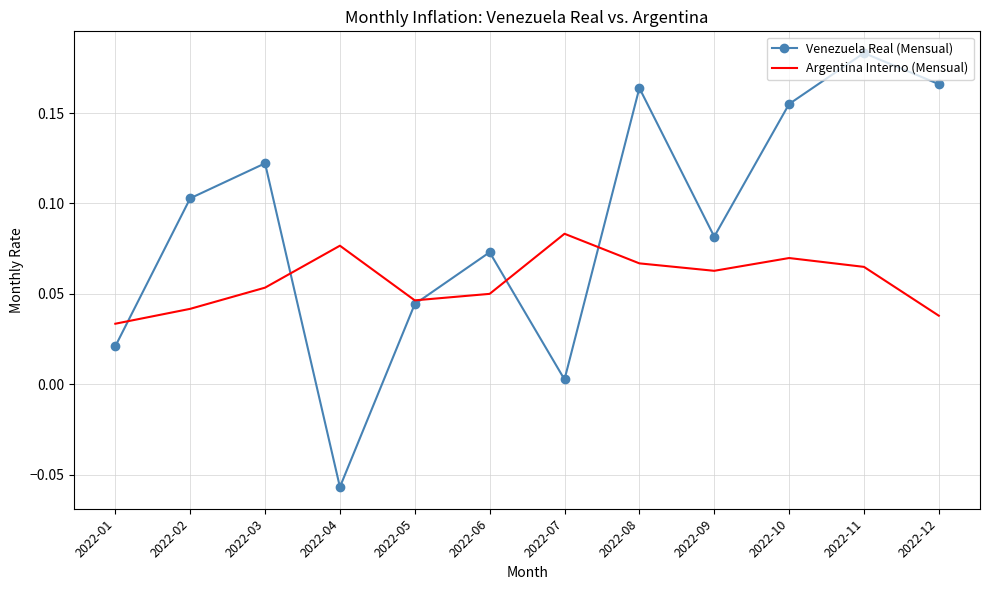

List the series in order of their peak value, lowest first.

Argentina Interno (Mensual), Venezuela Real (Mensual)